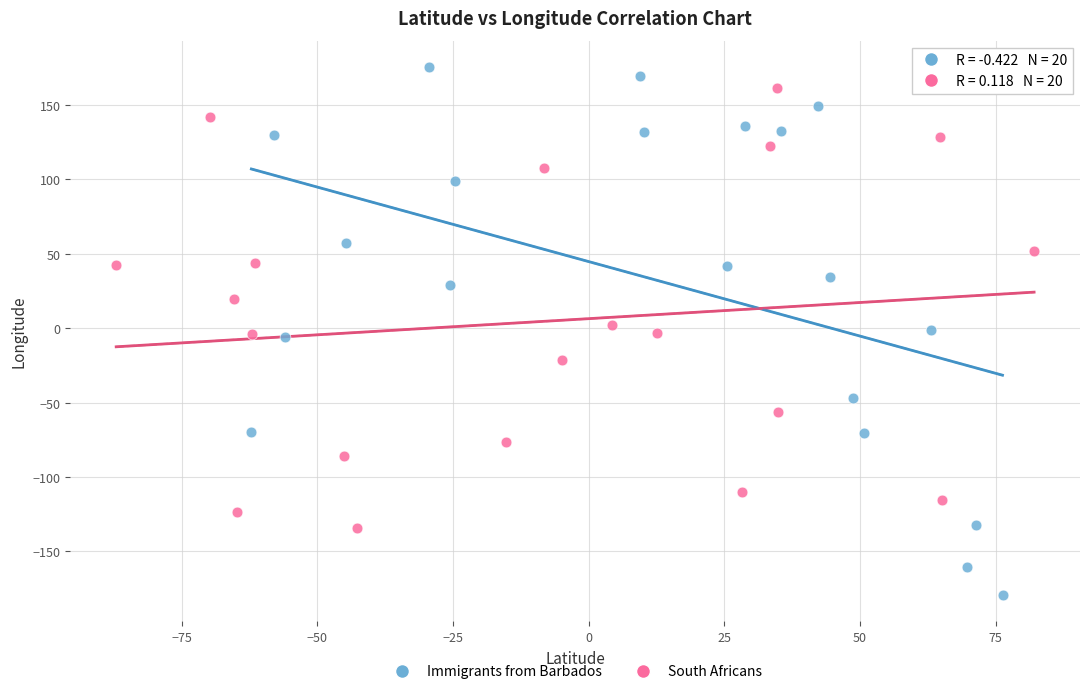

Which series has the widest spread of Y values?

Immigrants from Barbados